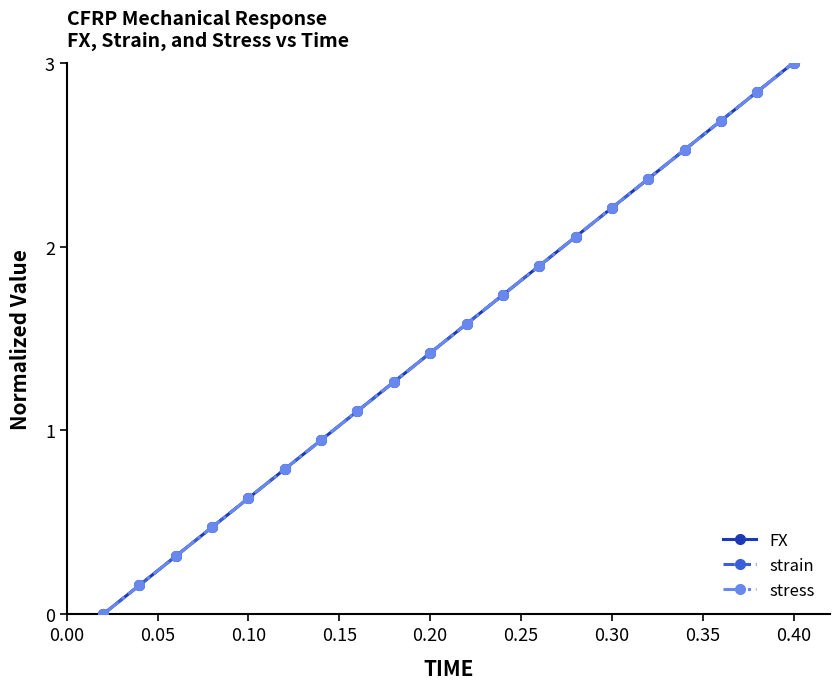

True or false: FX and stress intersect in this chart.

False